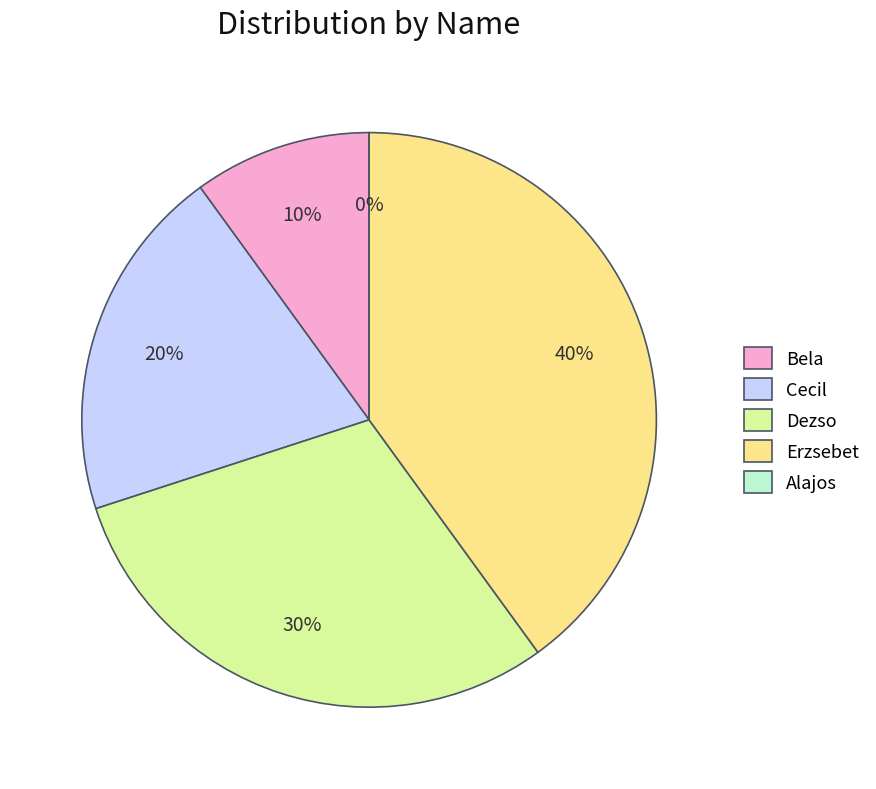

Count the number of slices in the pie.

5